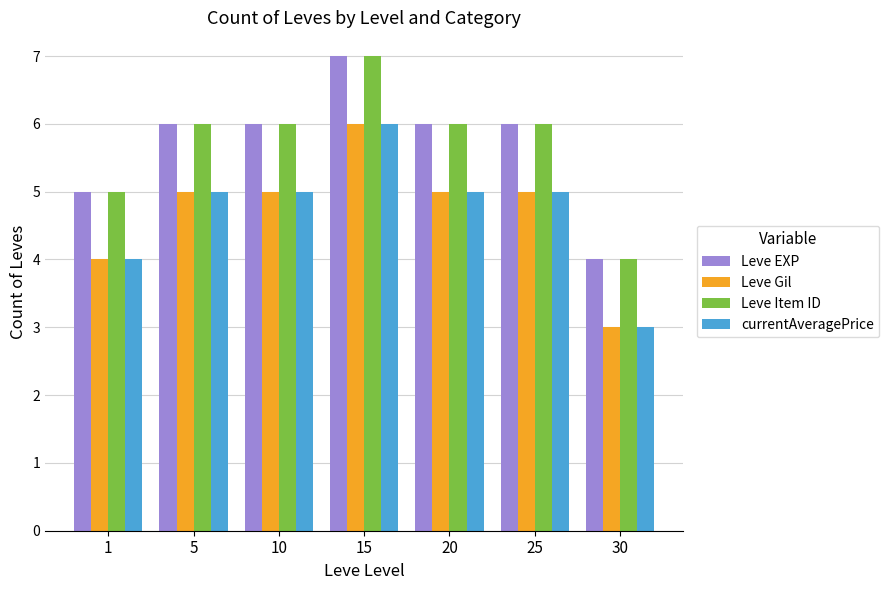

How many categories are shown in the chart?

7